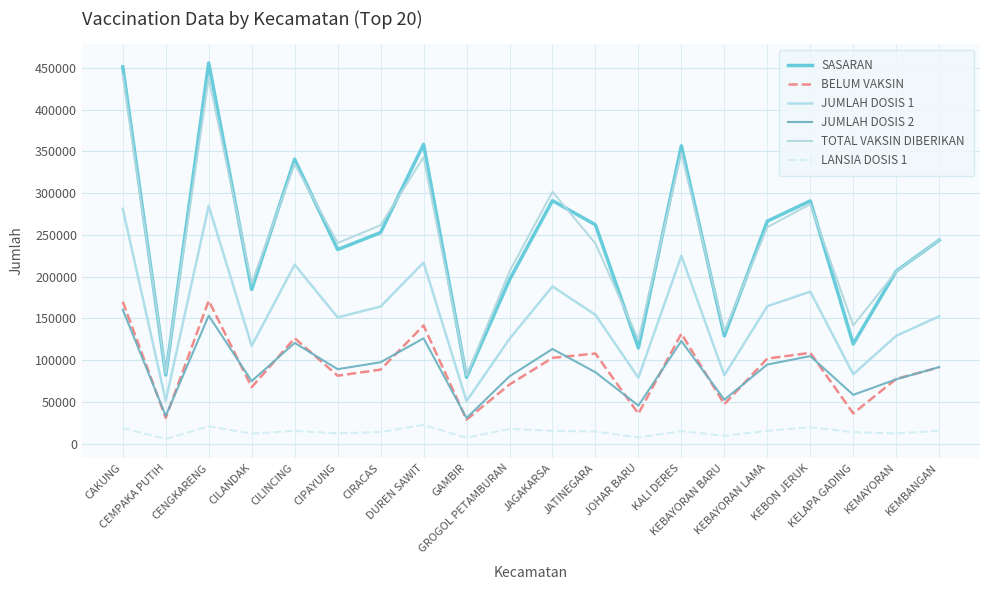

What is the difference between the maximum and second lowest values in the BELUM VAKSIN series?

140424